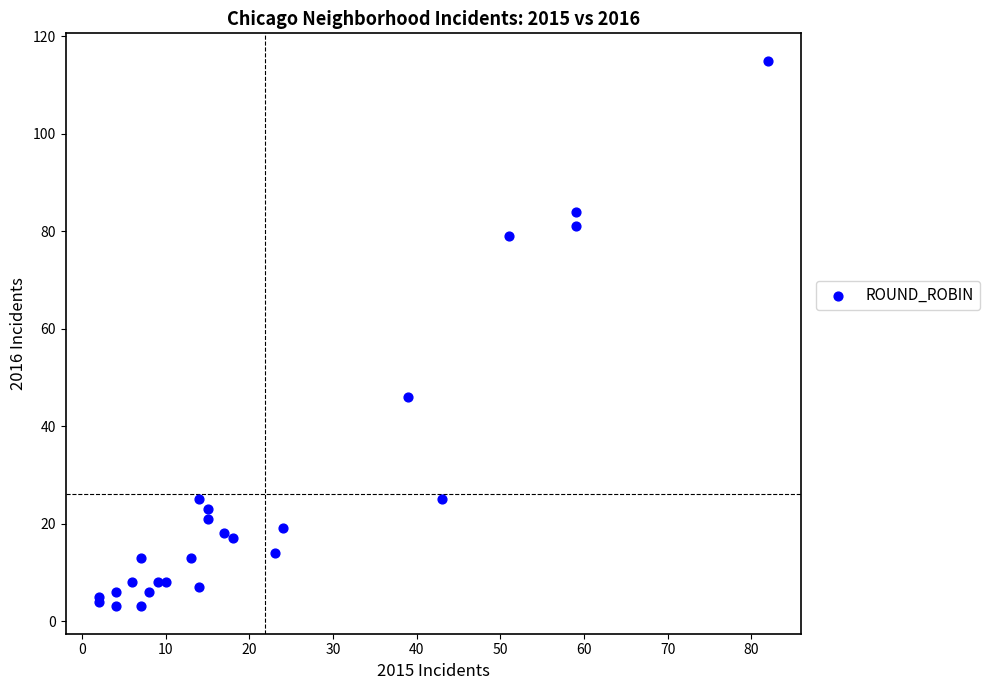

What Y value in the scatter plot is closest to 59?

46